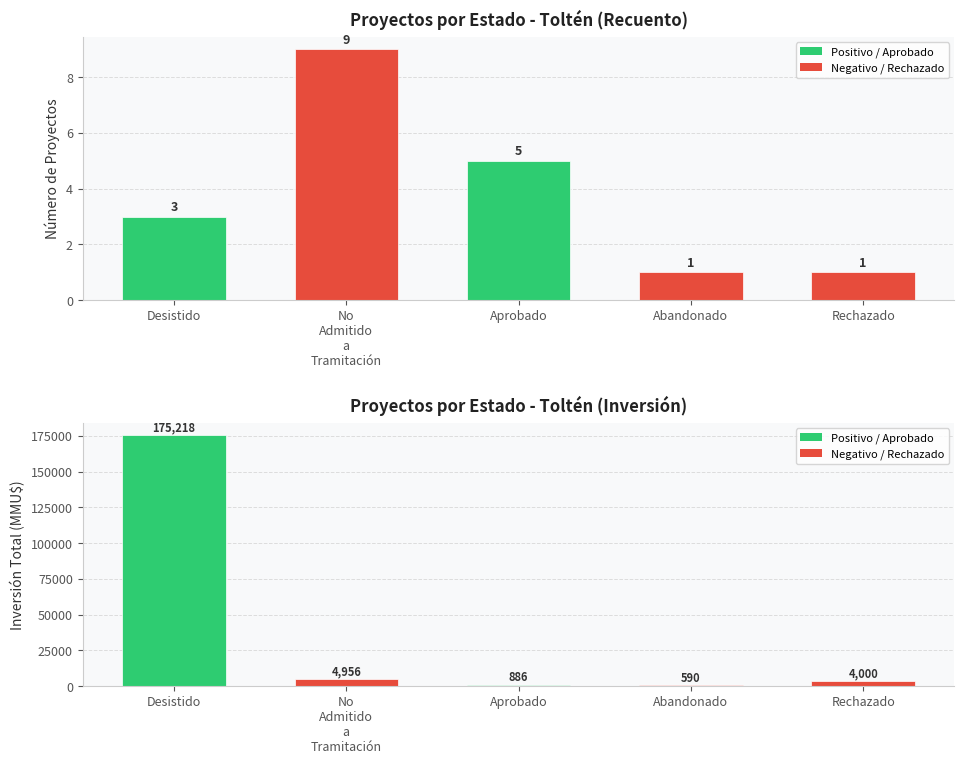

Rank the categories by Inversión value from highest to lowest.

Desistido, No
Admitido
a
Tramitación, Rechazado, Aprobado, Abandonado